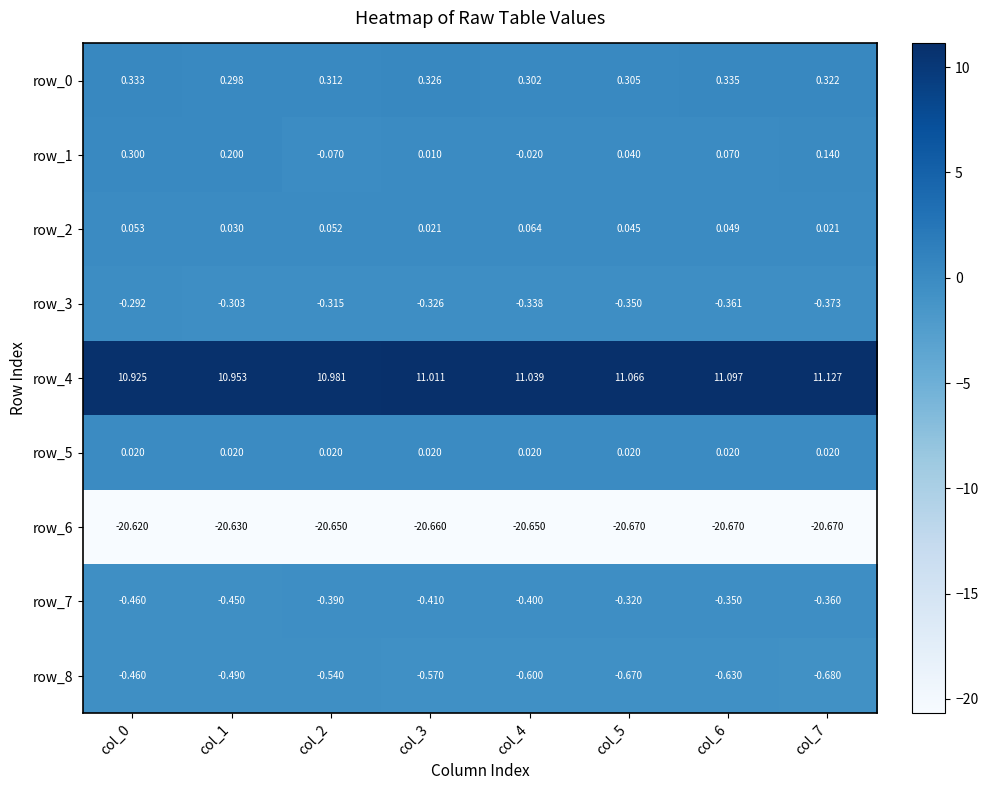

What is the minimum value shown in the chart?

-20.7